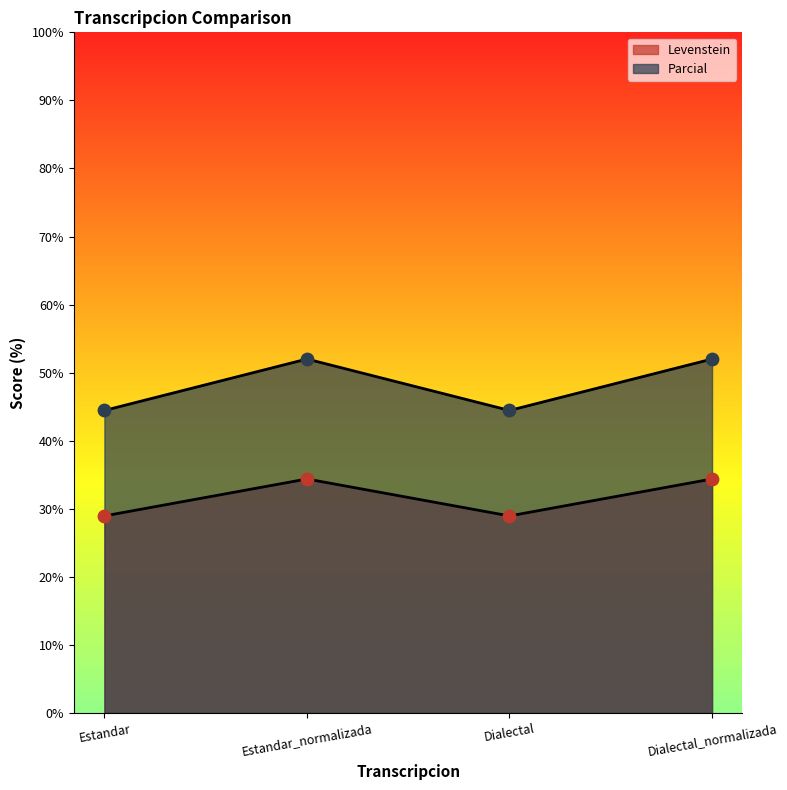

Which series has the largest Y range (max minus min)?

Parcial